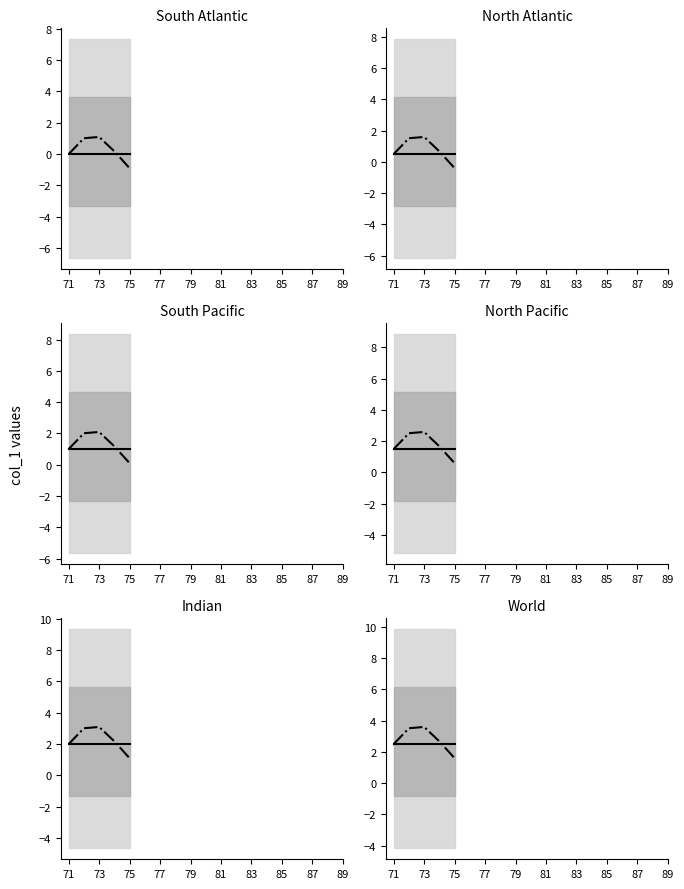

What is the maximum value shown in the chart?

3.6